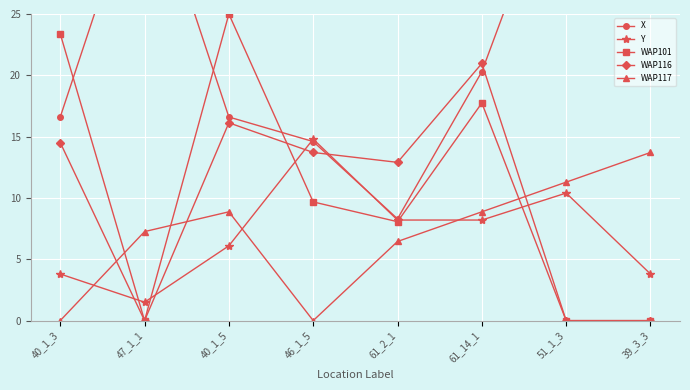

Is the value of X at 51_1_3 greater than the value of Y at 40_1_5?

Yes